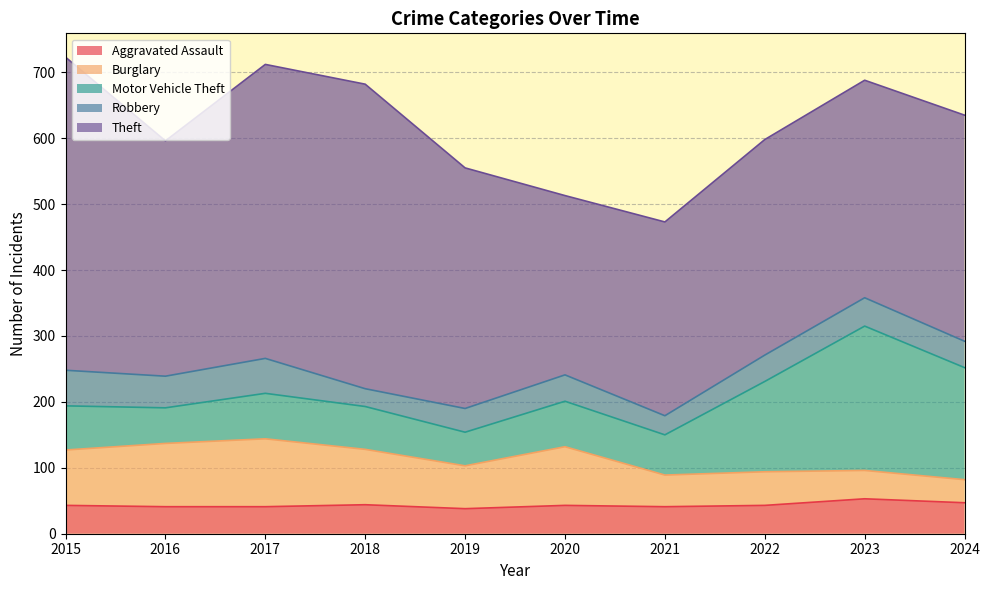

Read the Theft value at 2024, to the nearest 10.

340